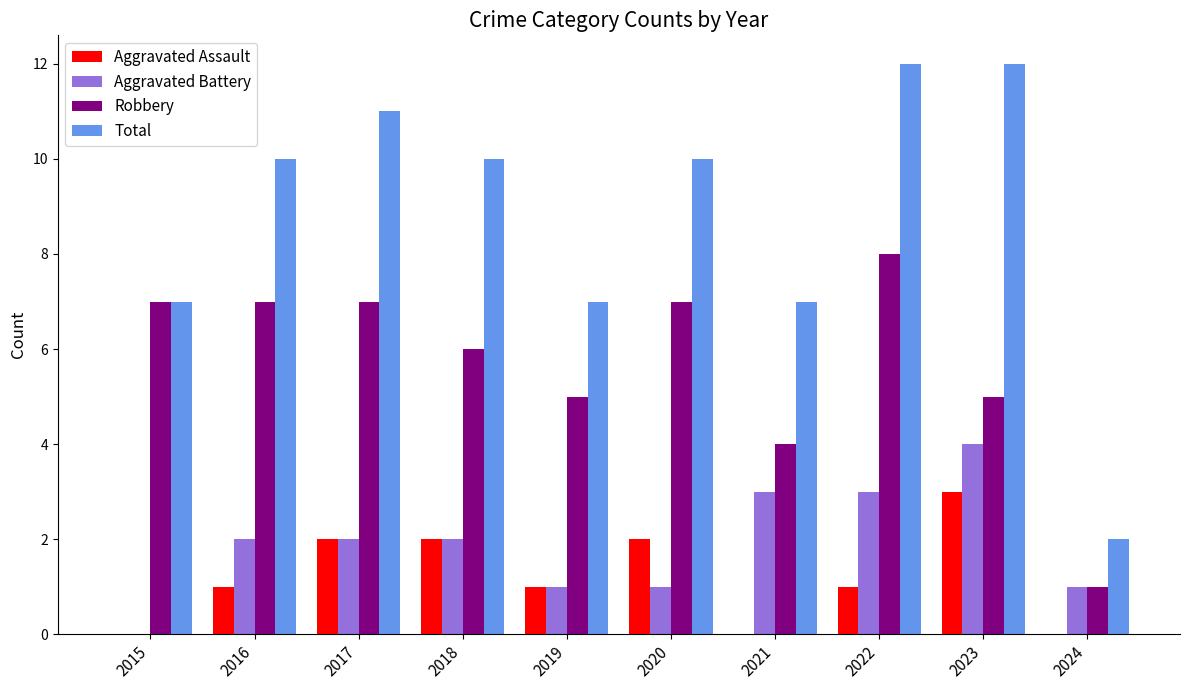

Reading left to right, extract all data points from this chart.

Aggravated Assault: 0	1	2	2	1	2	0	1	3	0
Aggravated Battery: 0	2	2	2	1	1	3	3	4	1
Robbery: 7	7	7	6	5	7	4	8	5	1
Total: 7	10	11	10	7	10	7	12	12	2